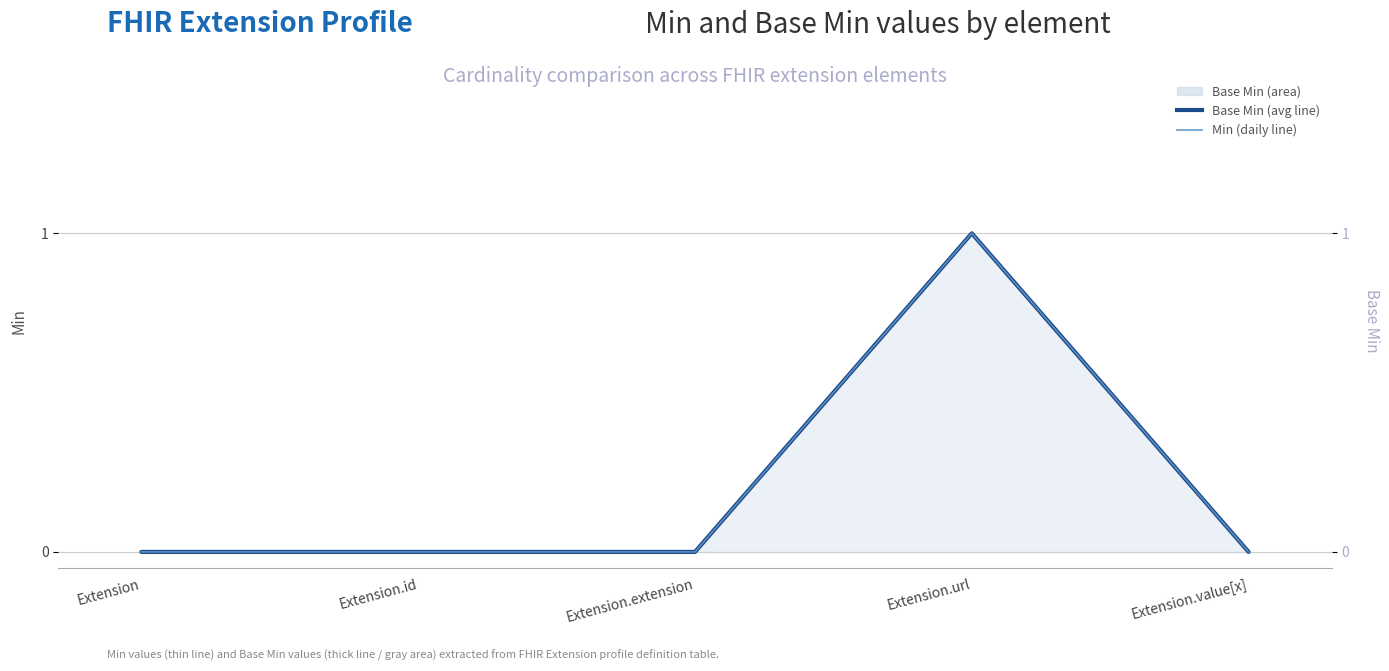

What is the label of the 4th point from the right?

Extension.id